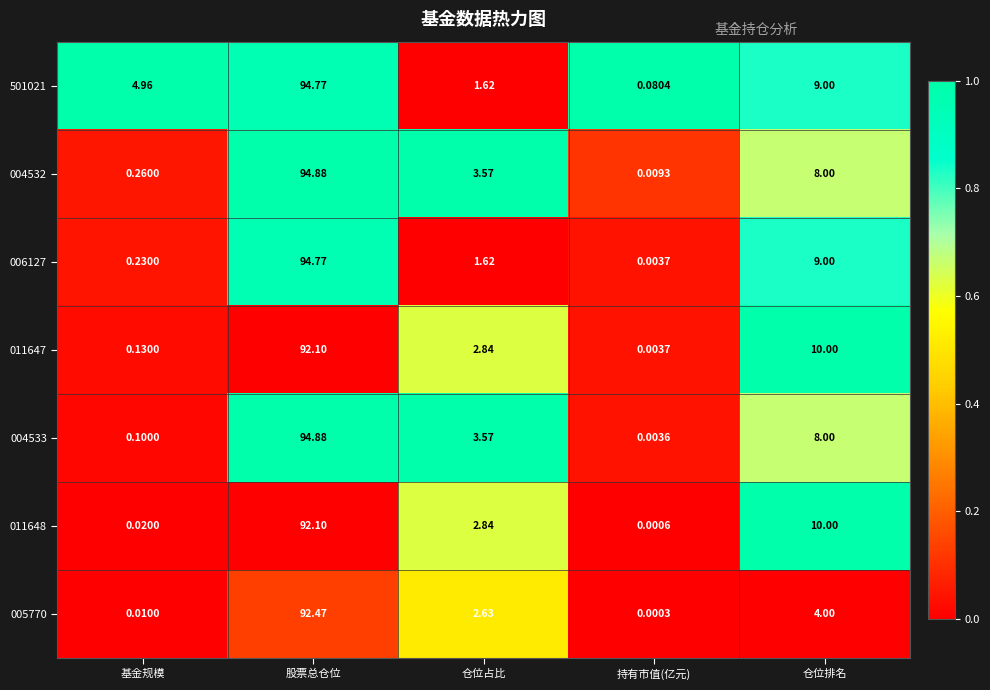

List the labels in order of 501021 value, largest first.

股票总仓位, 仓位排名, 基金规模, 仓位占比, 持有市值(亿元)